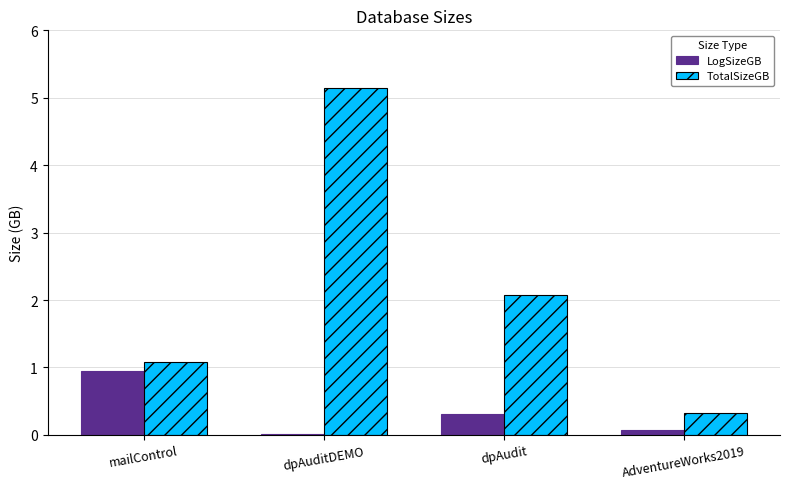

What is the sum of all LogSizeGB values?

1.3